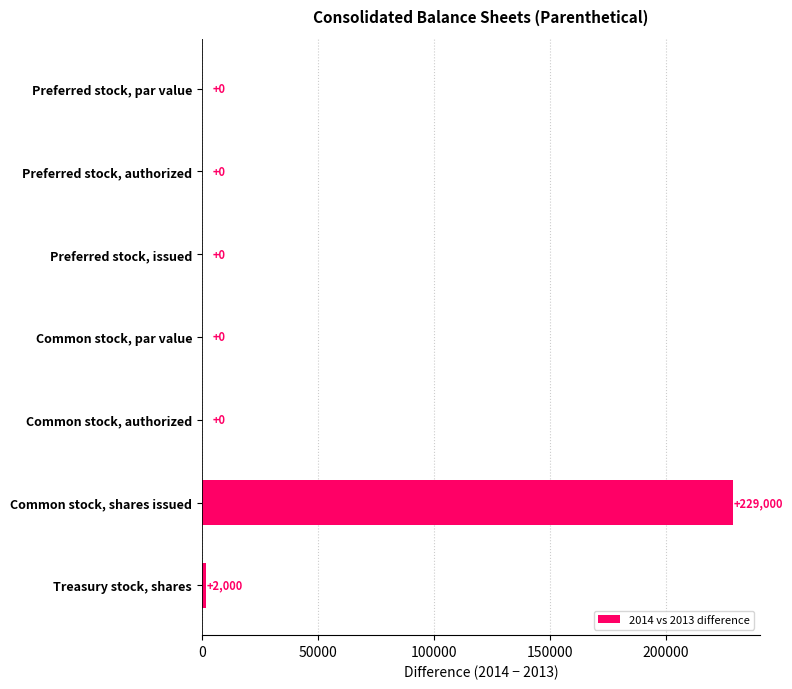

Which label corresponds to the largest value in the chart?

Common stock, shares issued